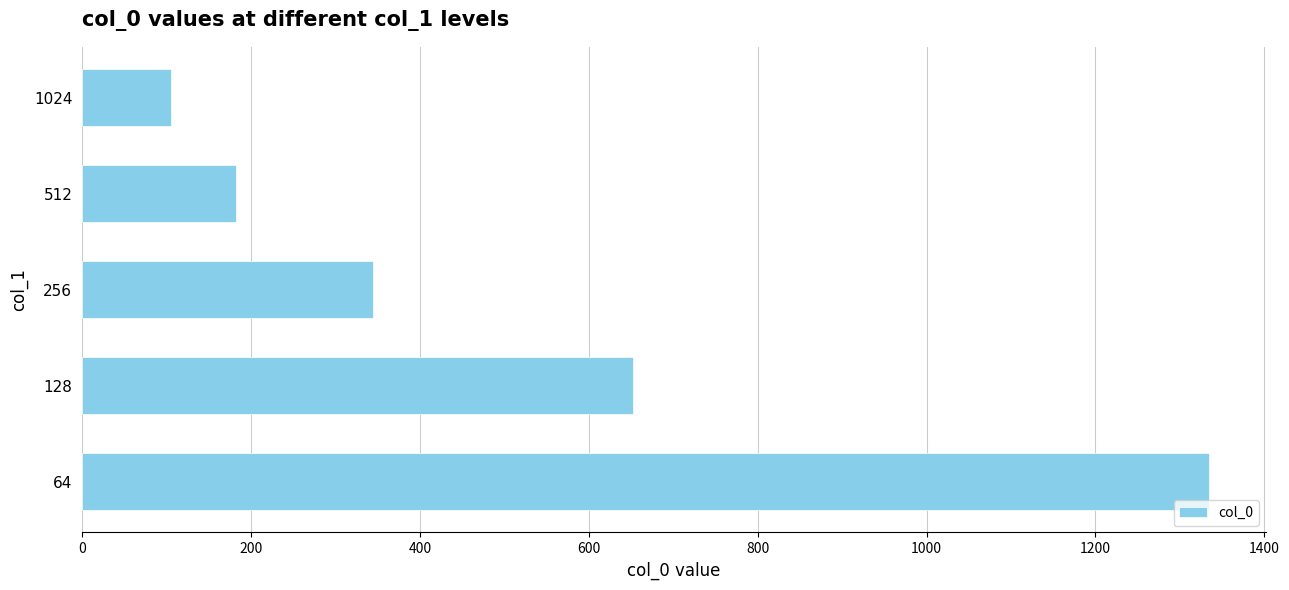

Reading bottom to top, transcribe all the data shown in this chart.

1334.6	652.8	344.7	181.7	105.4